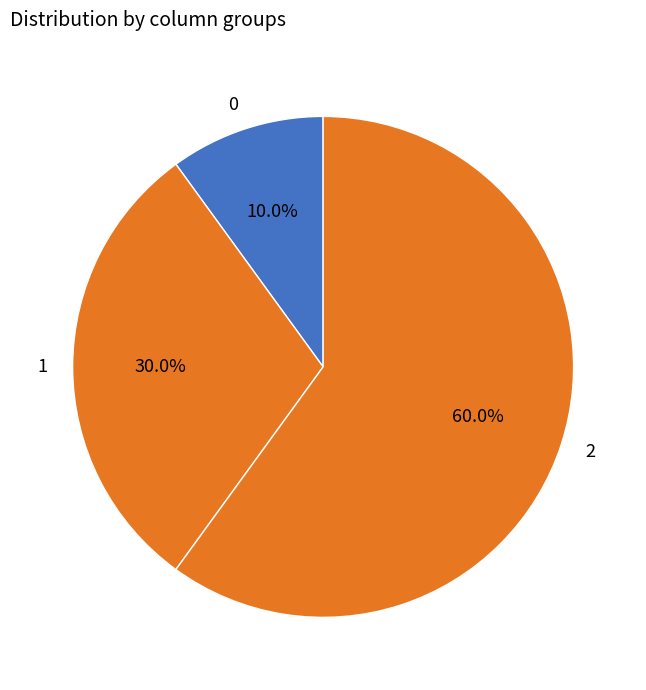

True or false: 1 accounts for 30% of the total.

True